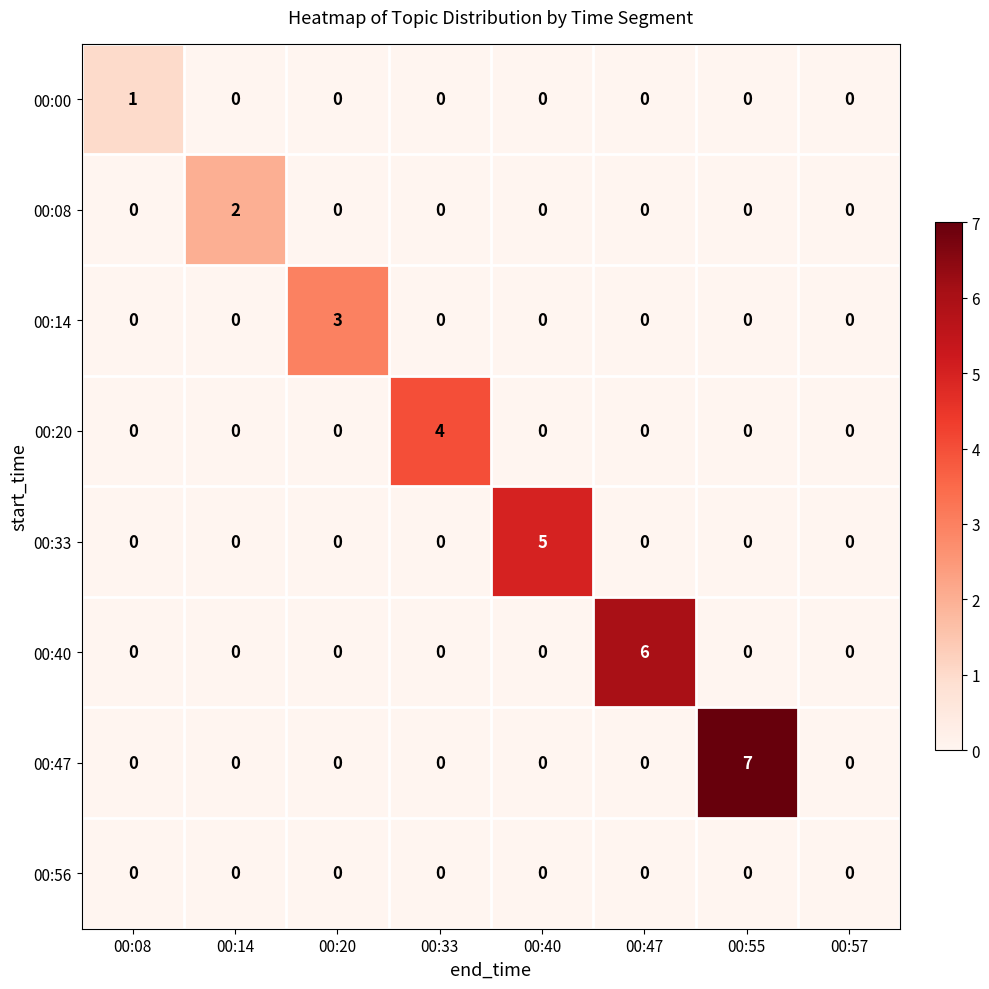

At which category is the sum across all series the highest?

00:55